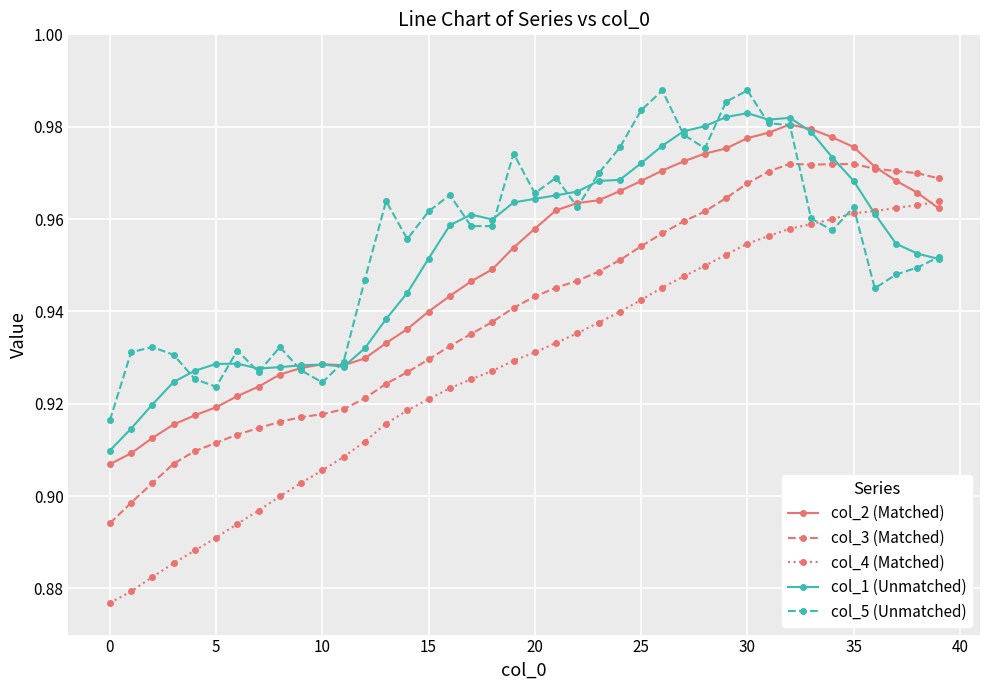

Which series ends up on top after the final intersection of col_4 (Matched) and col_2 (Matched)?

col_4 (Matched)